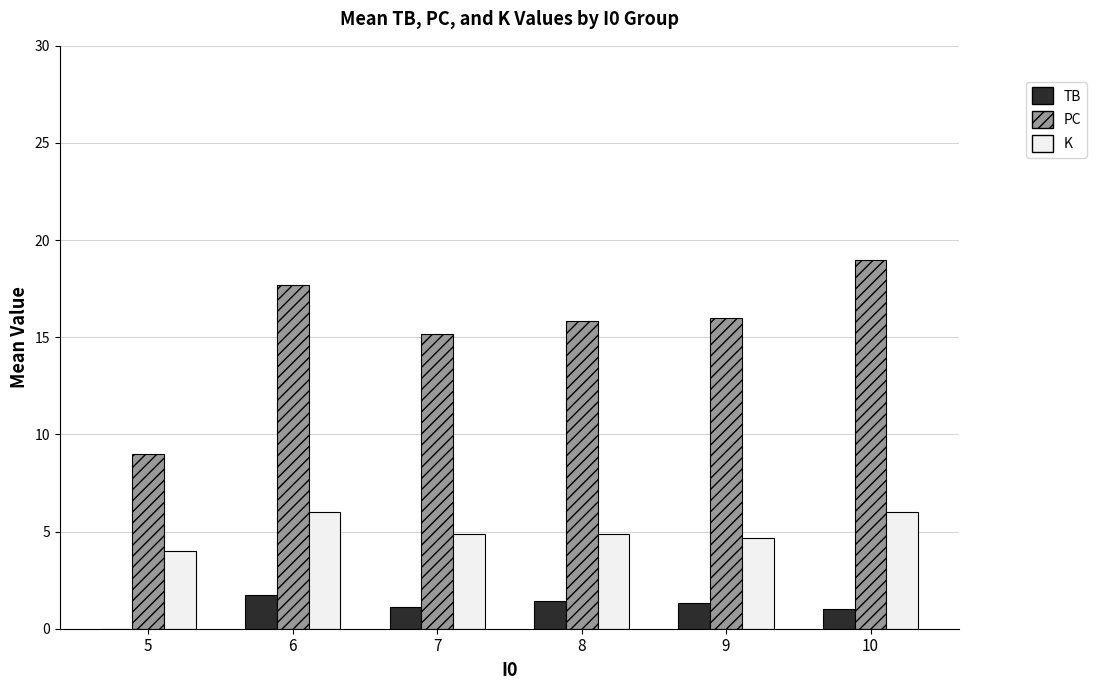

What is the sum of all PC values?

92.8